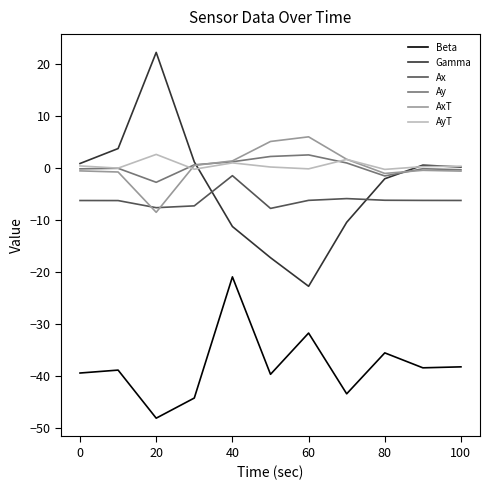

Which series has the widest spread of values?

Gamma